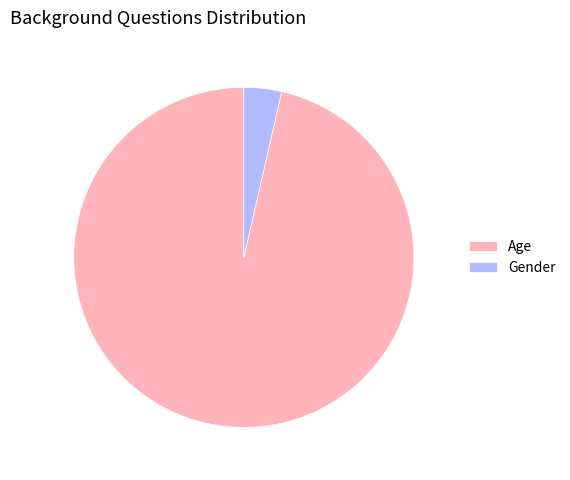

Which category accounts for the majority?

Age